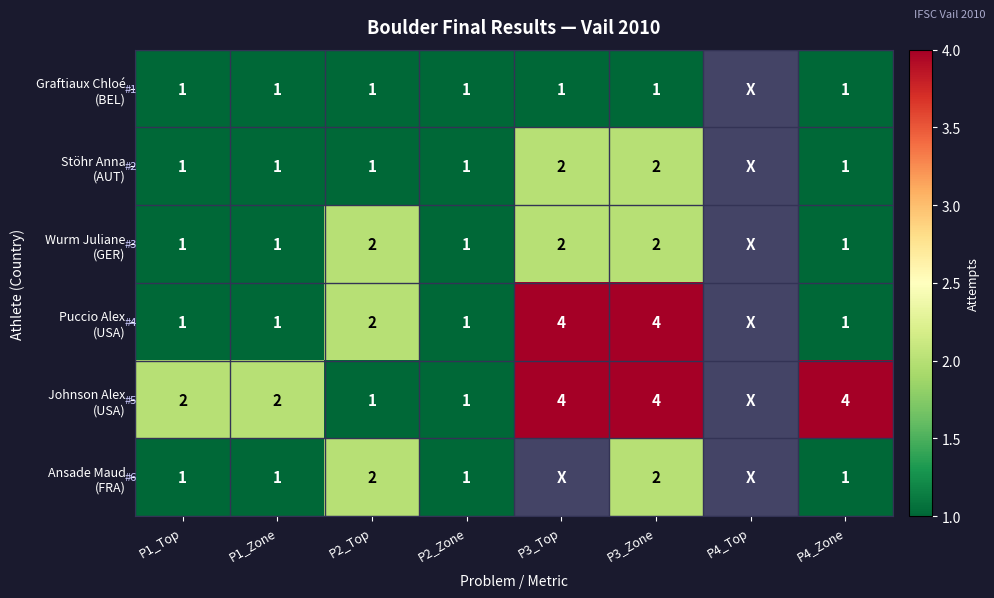

What is the difference between the Puccio Alex (USA) values at P2_Zone and P3_Zone?

3.0